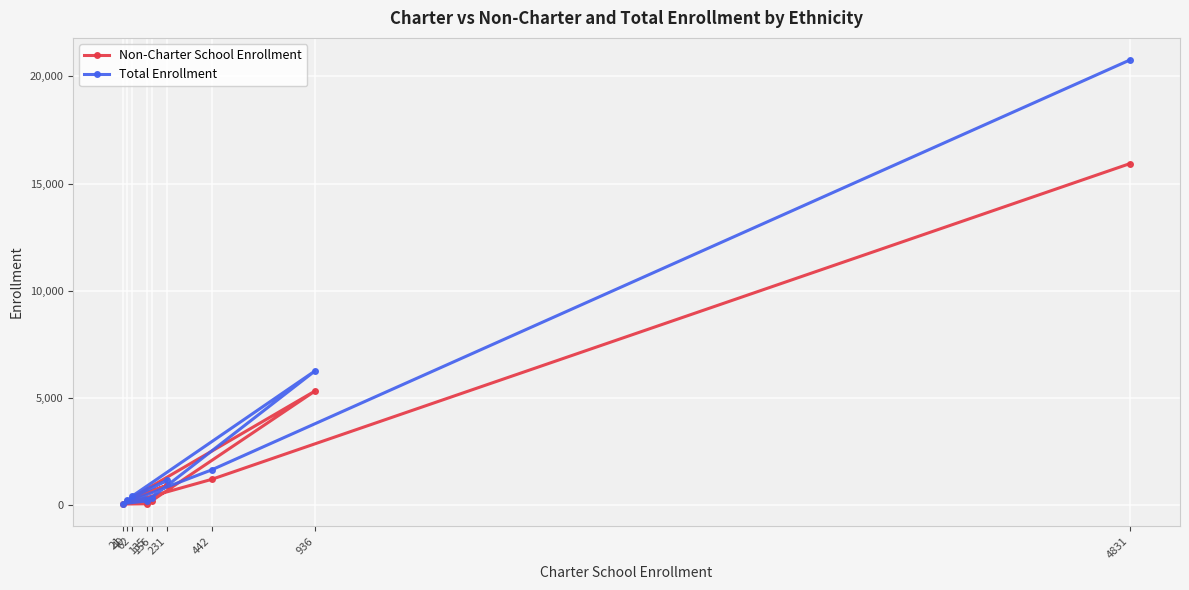

What is the sum of the Total Enrollment values at 21 and 62?

498